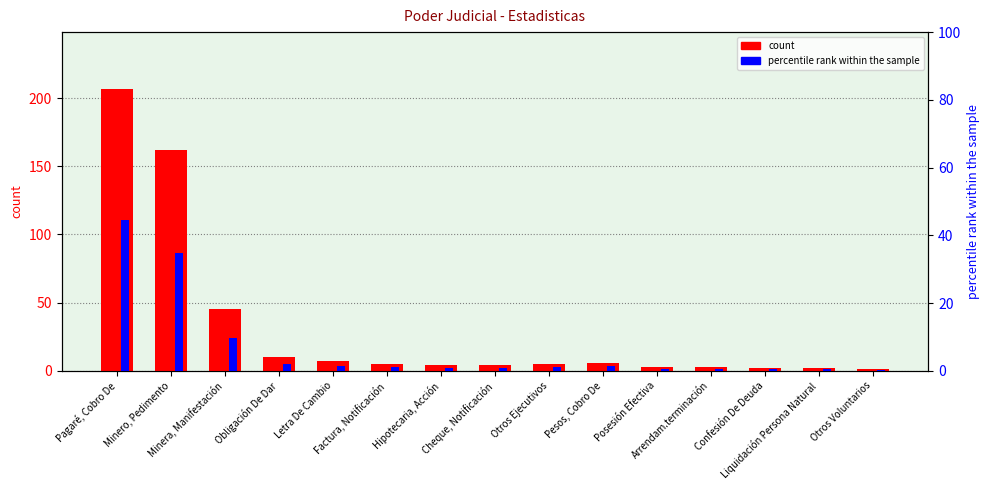

What is the value of the count bar at the 15th from the left?

1.0